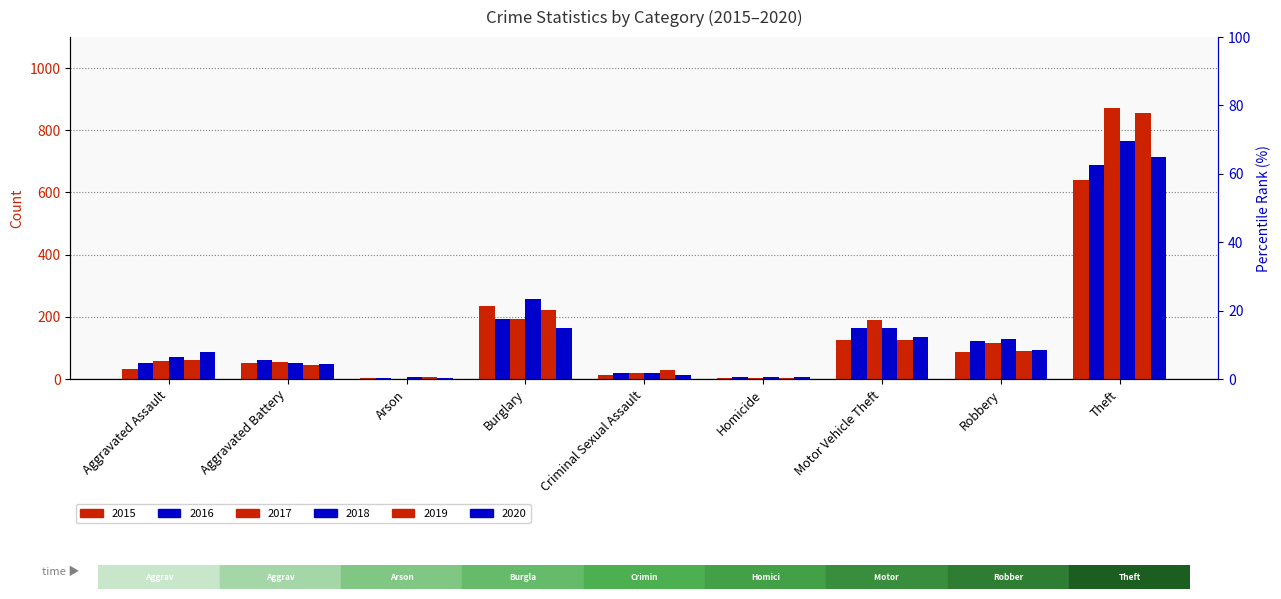

How many data points in 2020 are less than 87?

4